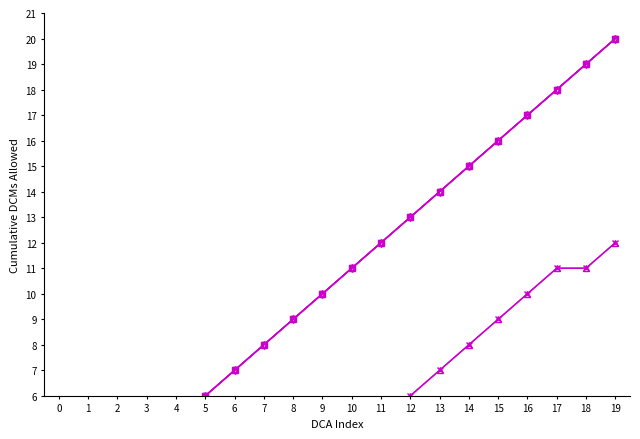

Reading left to right, what are all the values shown in this chart?

SFP: 0	0	0	0	1	2	3	4	4	4	5	5	6	7	8	9	10	11	11	12
Veg 08: 0	0	0	0	1	2	3	4	4	4	5	5	6	7	8	9	10	11	11	12
Step 1: 1	2	3	4	5	6	7	8	9	10	11	12	13	14	15	16	17	18	19	20
Step 2: 1	2	3	4	5	6	7	8	9	10	11	12	13	14	15	16	17	18	19	20
Step 3: 1	2	3	4	5	6	7	8	9	10	11	12	13	14	15	16	17	18	19	20
Step 4: 1	2	3	4	5	6	7	8	9	10	11	12	13	14	15	16	17	18	19	20